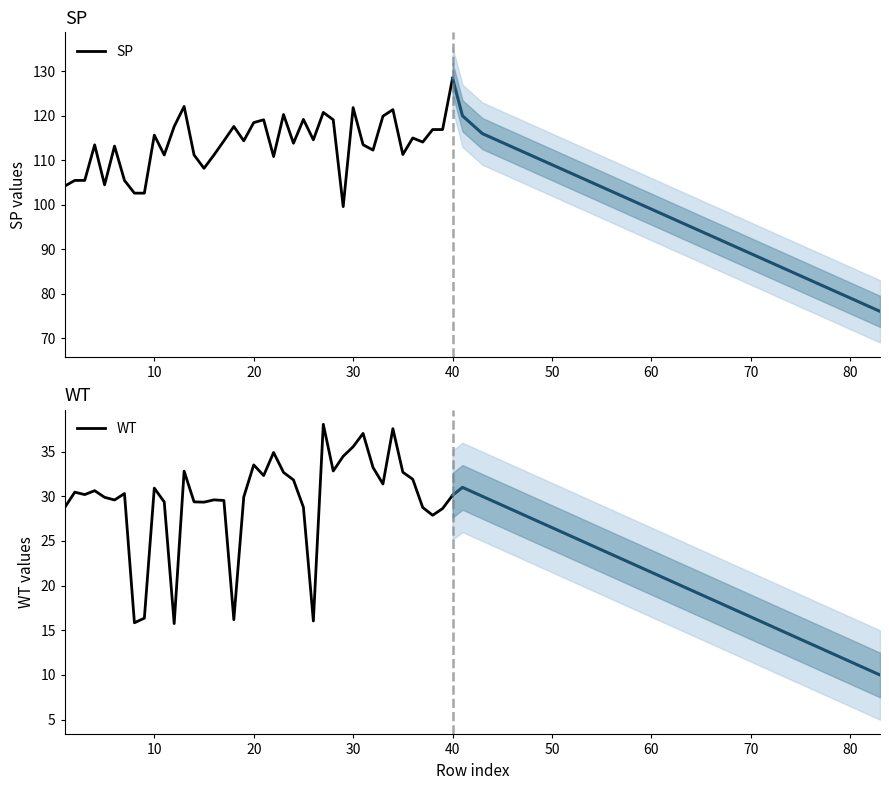

Which series has the largest total across all categories?

SP